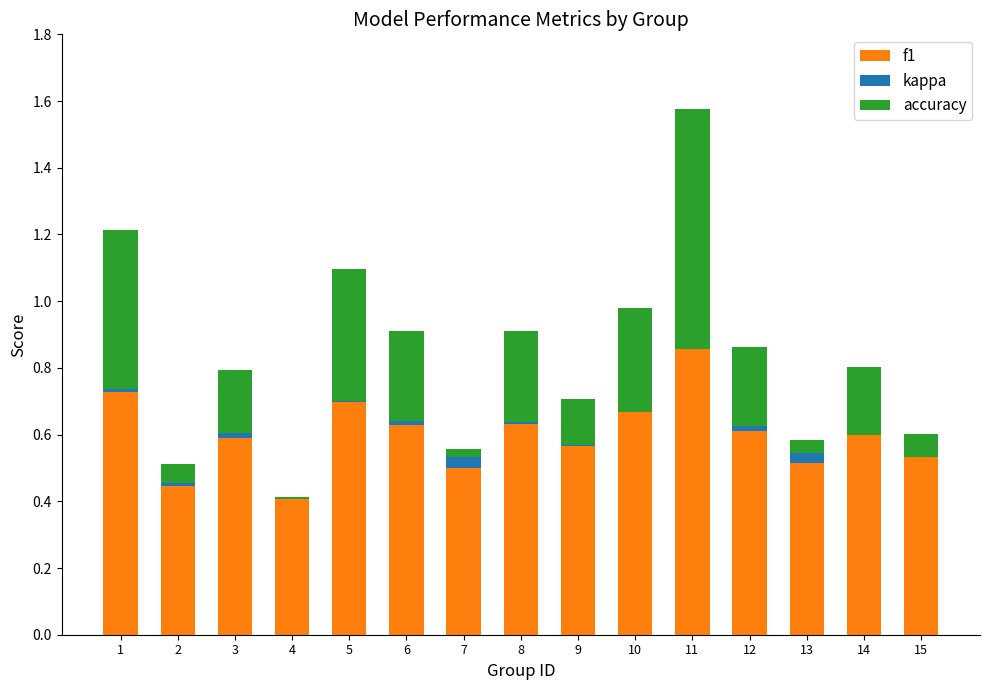

How many data points does each series have?

15